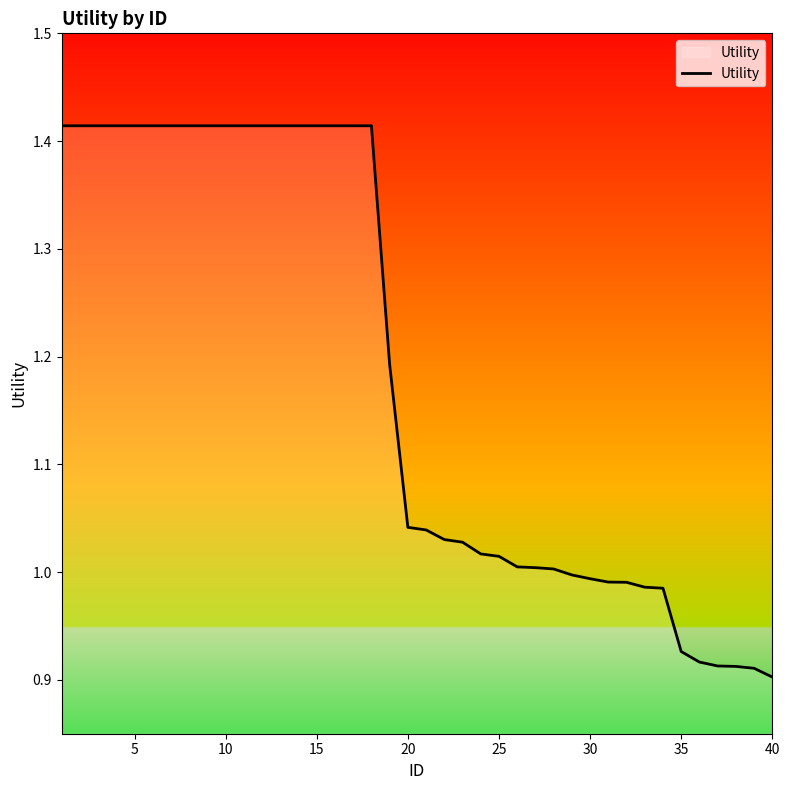

What is the difference between the maximum and minimum values?

0.5